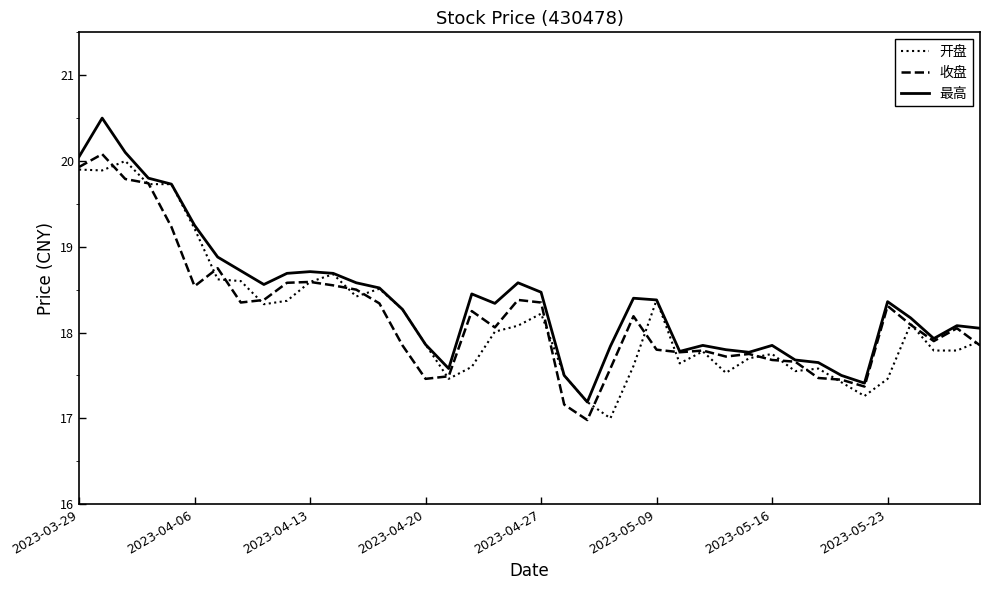

How many times do 收盘 and 开盘 cross each other?

20